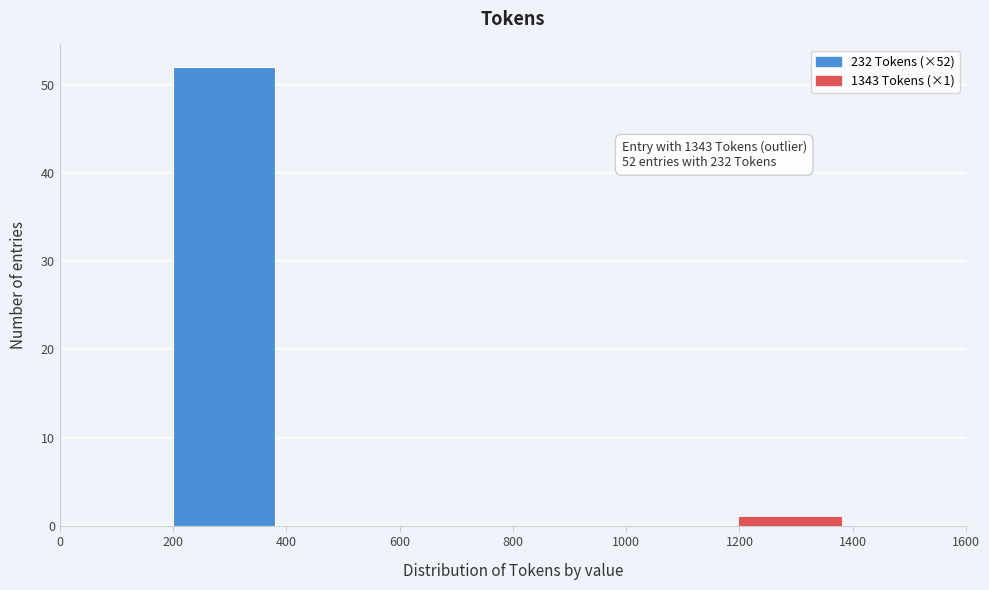

Over which range of the x-axis is the bar tallest?

200 to 400